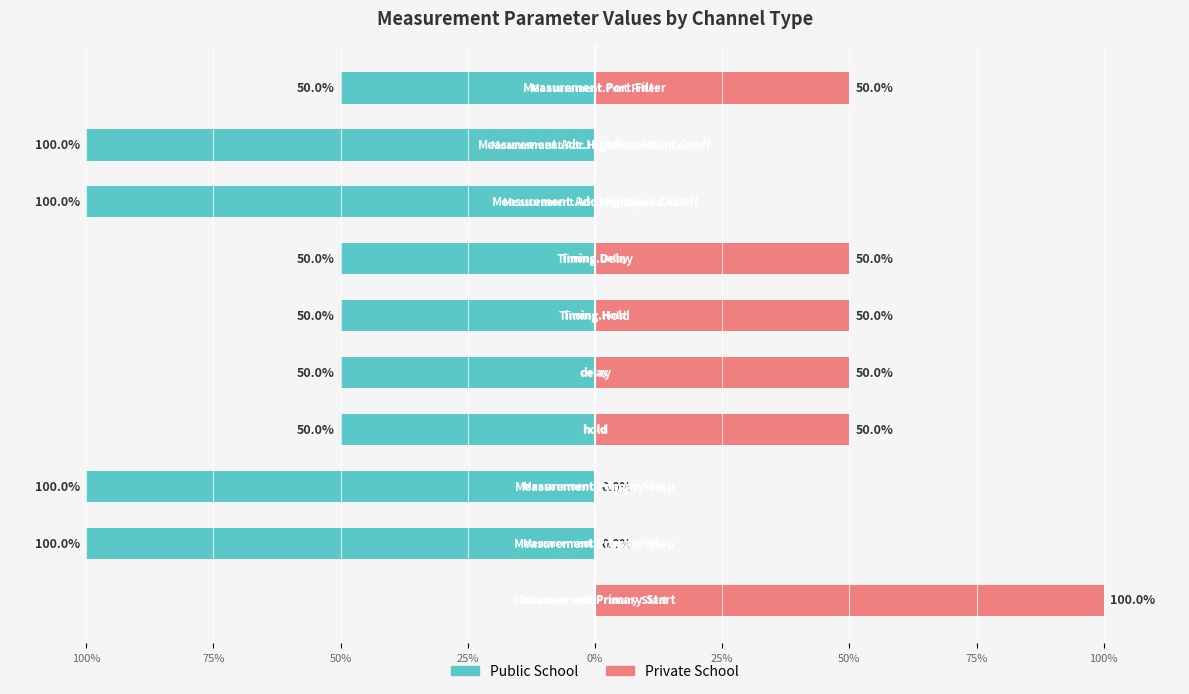

Are the bars grouped side by side (vs. stacked)?

Yes